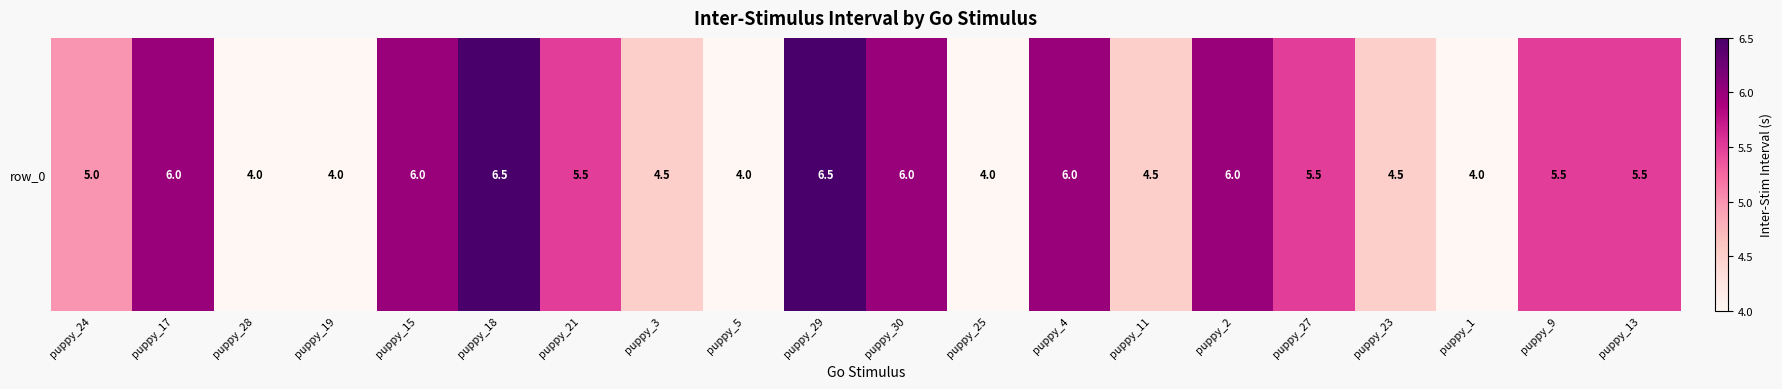

What is the average value?

5.2